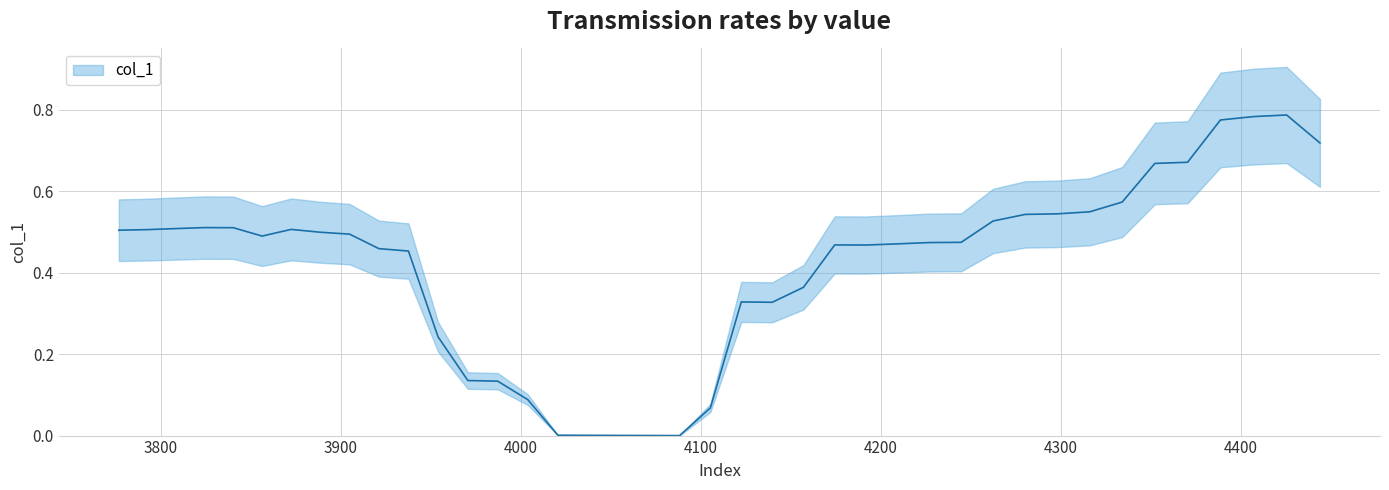

How many data points are above 0?

39